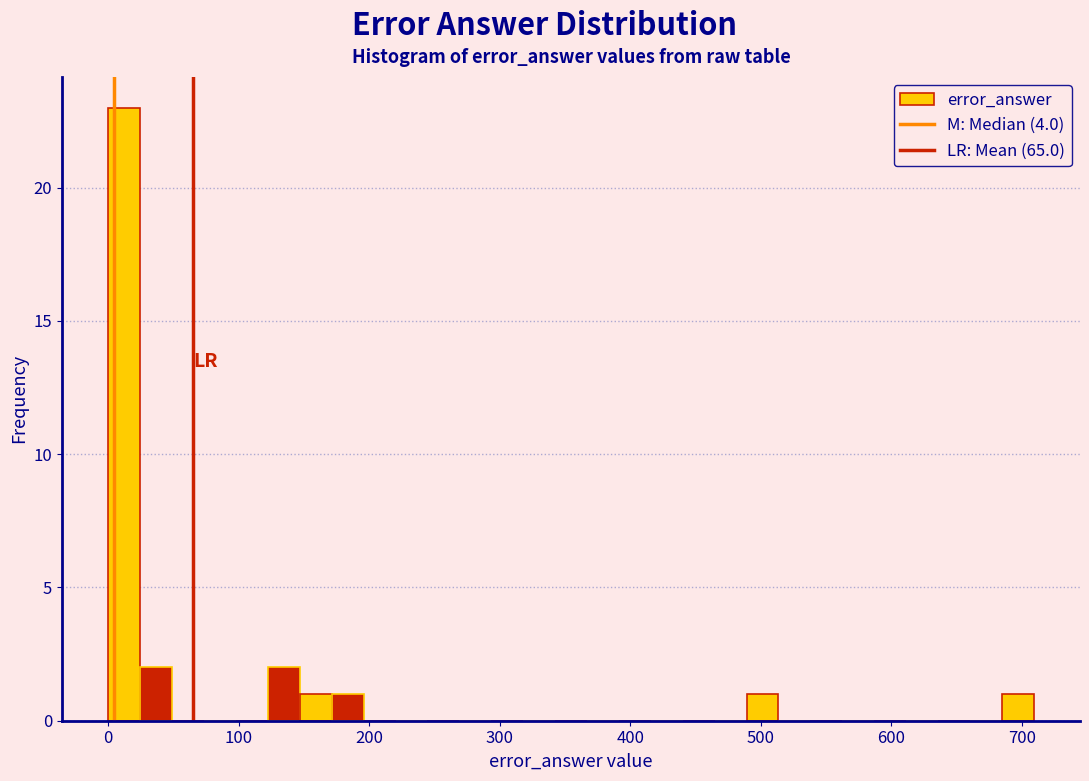

Around what value on the x-axis is the tallest bar? Give the approximate position of its centre, as read against the axis.

10